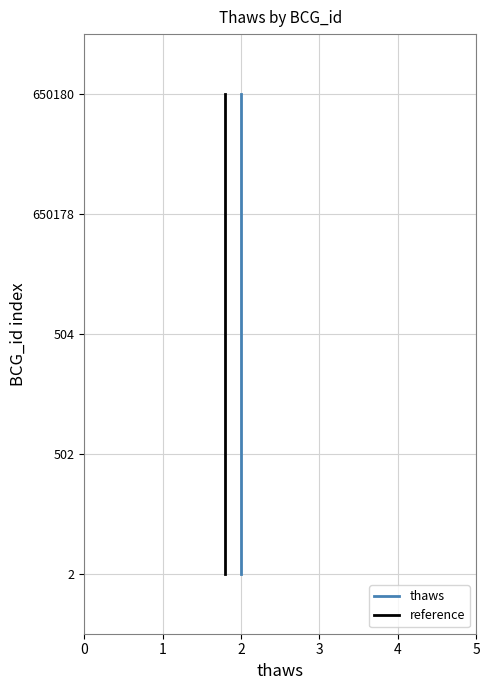

How many lines are shown in the chart?

2